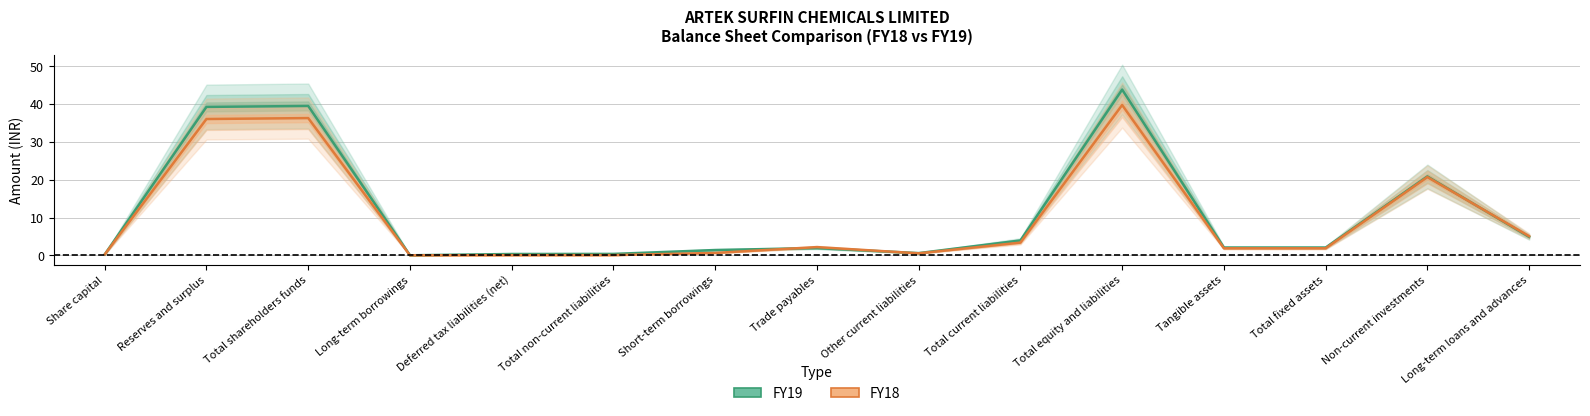

Reading left to right, extract all data points from this chart.

FY19: 0.2	39.2	39.5	0.0	0.4	0.4	1.4	1.9	0.6	3.9	43.8	2.1	2.1	20.9	4.9
FY18: 0.2	36.0	36.3	0.0	0.1	0.1	0.7	2.2	0.5	3.4	39.7	1.9	1.9	20.7	5.1